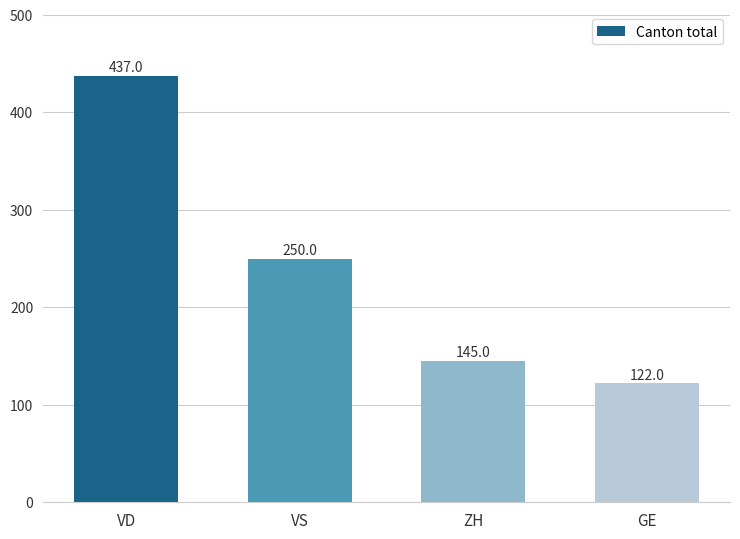

The value at GE is 165. True or false?

False